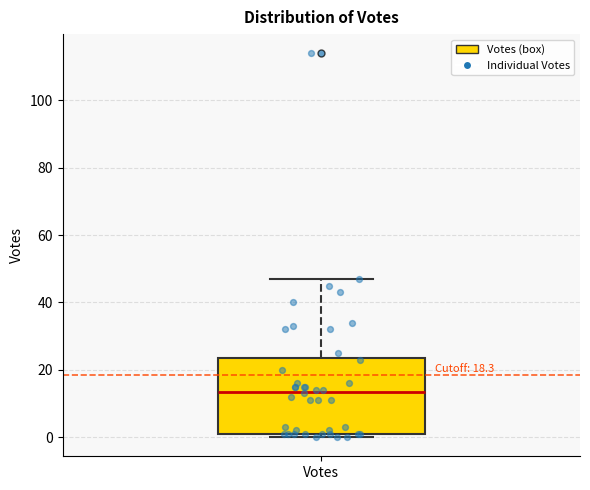

Transcribe this box plot: give where the median line is, the range the box spans, and where the two whiskers end, as read against the y-axis. The values are not printed on the chart, so give them approximately, as read against the axis.

median 14, box 2 to 24, whiskers 0 to 48